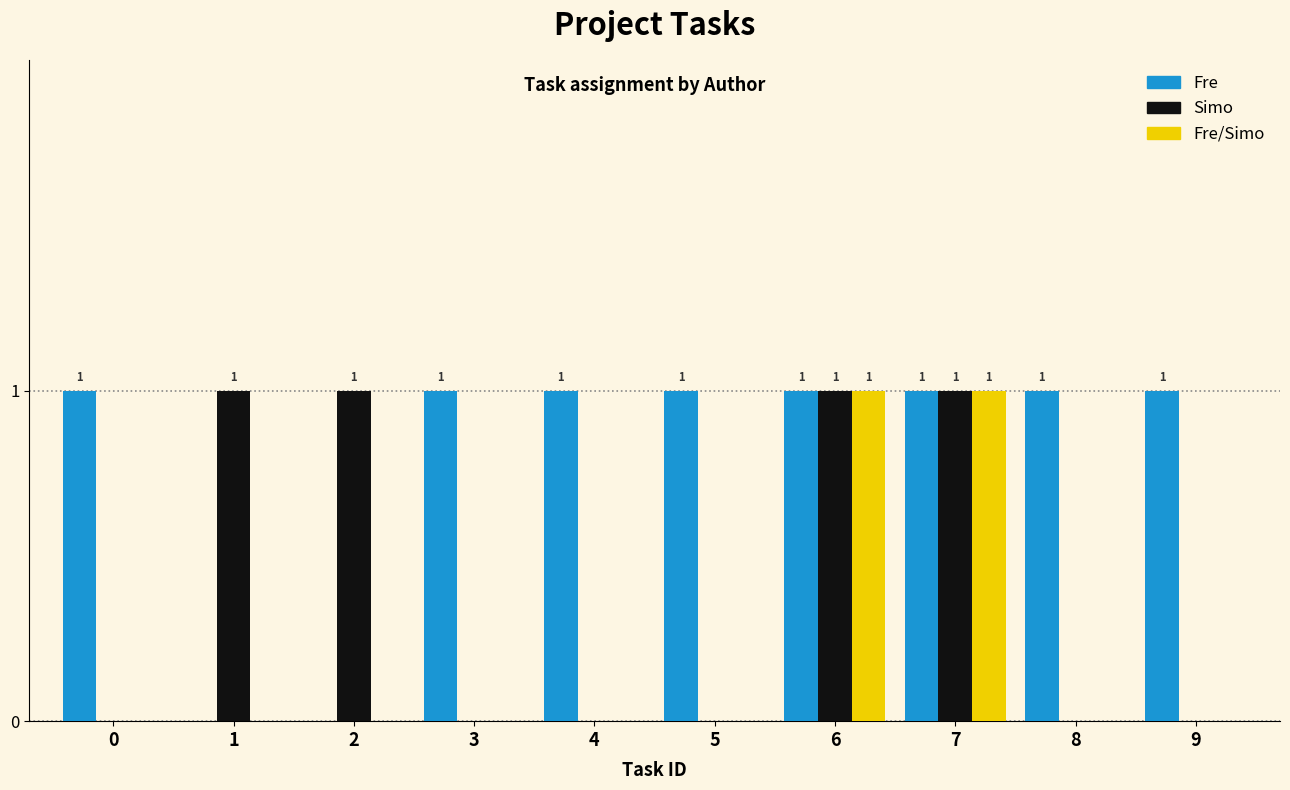

The Fre/Simo series shows -1 at 2. True or false?

False